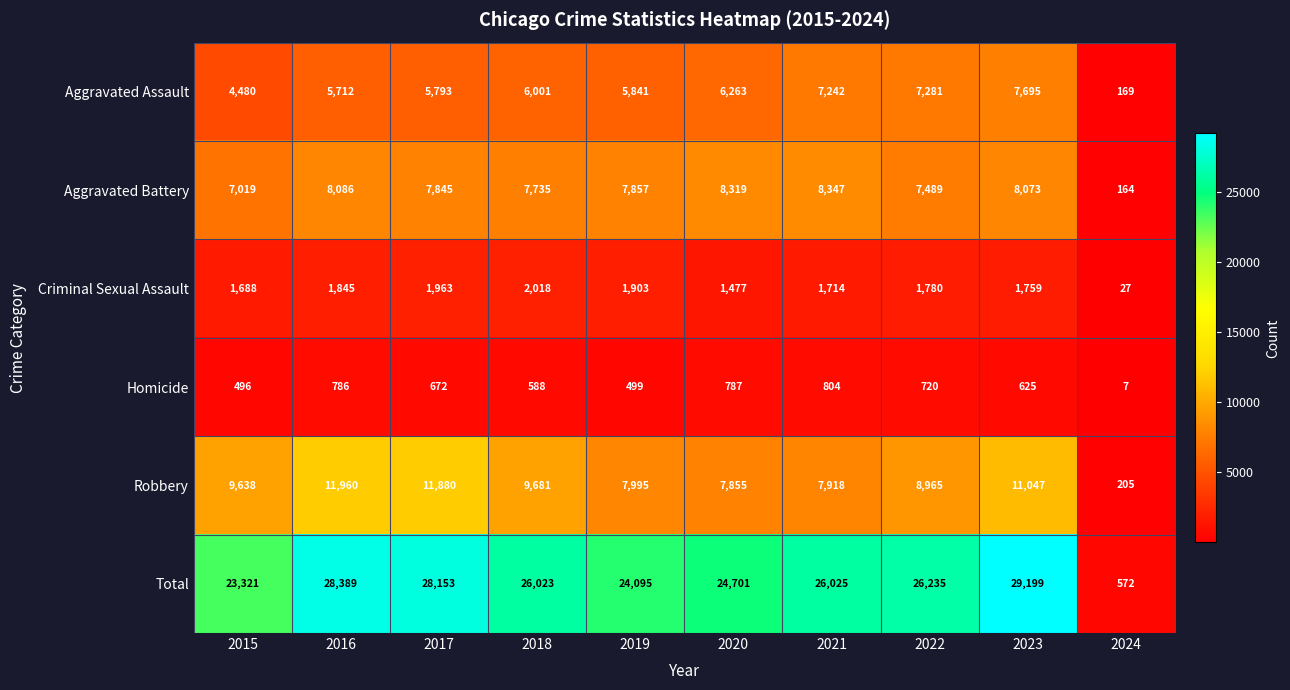

What is the spread (max minus min) of values at 2019?

23596